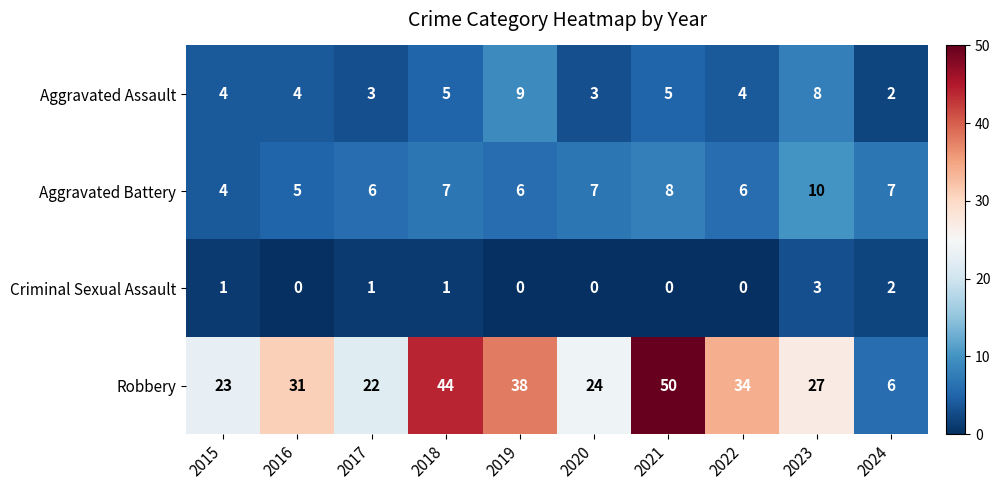

At which category is the sum across all series the highest?

2021